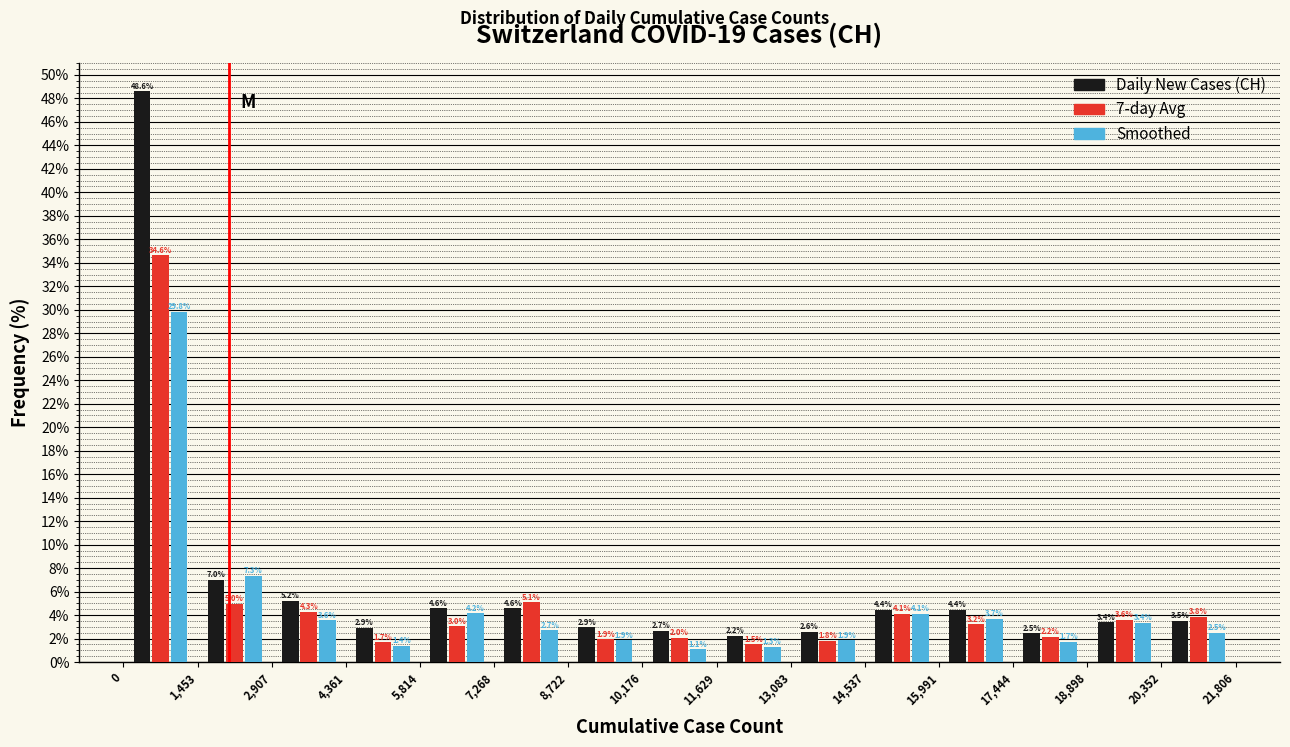

In the Smoothed series, which range on the x-axis has the tallest bar?

0 to 1,453